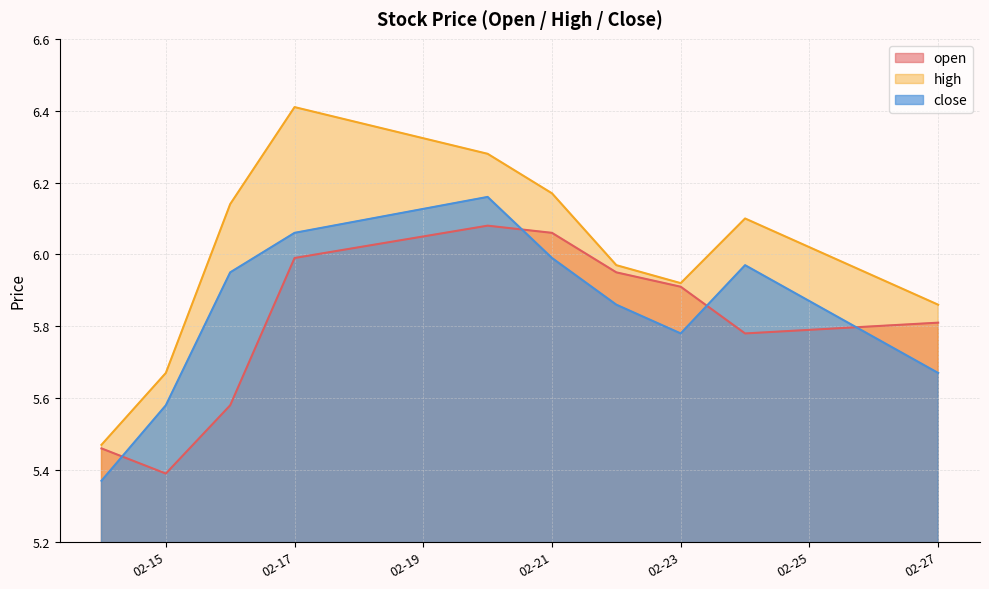

At 02-21, list the series in order from largest to smallest.

high, open, close